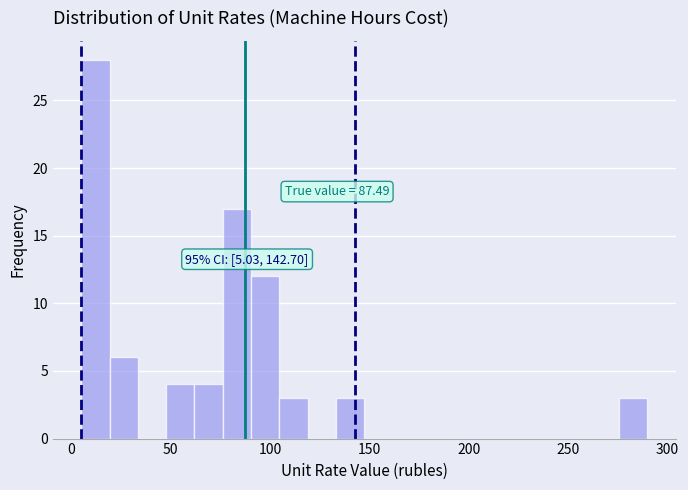

Read against the x-axis, roughly where is the centre of the tallest bar?

10